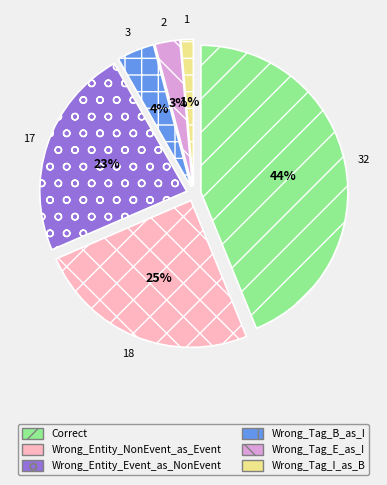

To the nearest percent, what is the combined percentage of Wrong_Entity_Event_as_NonEvent and Wrong_Tag_B_as_I?

27%